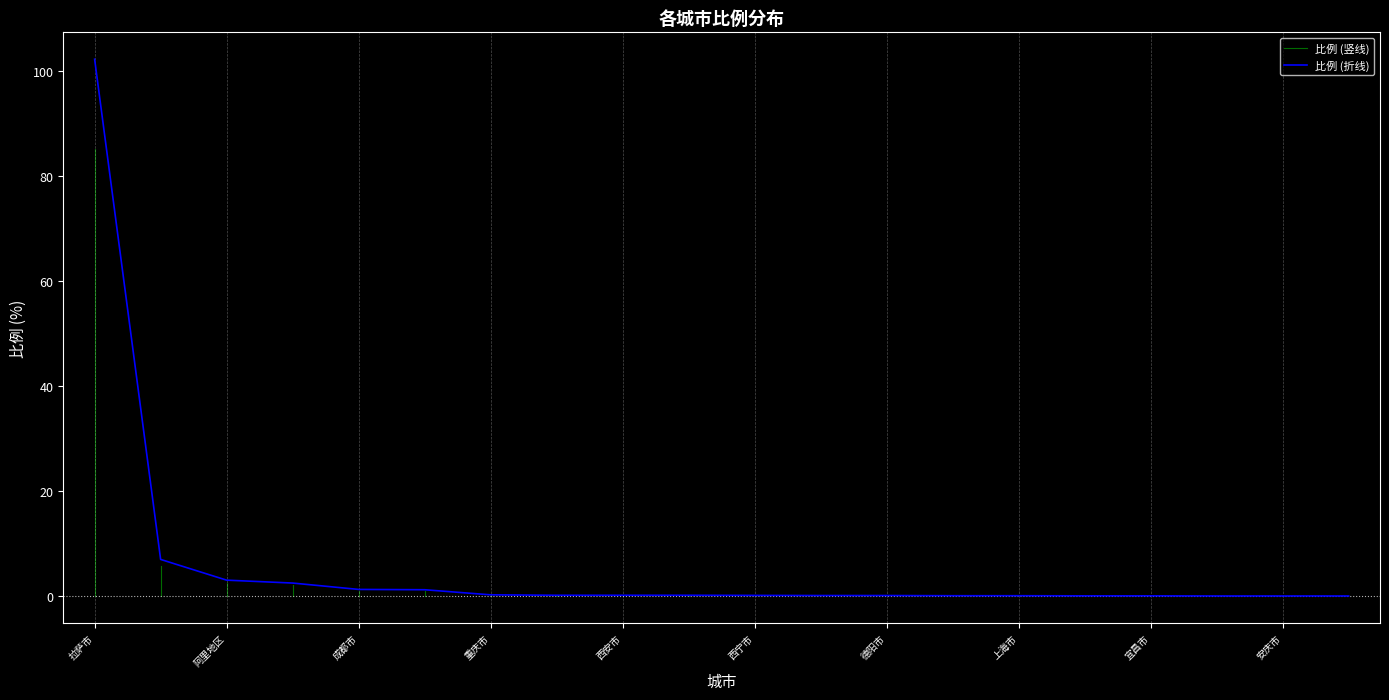

Reading right to left, list all the values displayed in this chart.

三亚市=0.0	安庆市=0.0	北京市=0.0	宜昌市=0.1	海南藏族自治州=0.1	上海市=0.1	昆明市=0.1	德阳市=0.1	咸阳市=0.1	西宁市=0.2	昌都市=0.2	西安市=0.2	海西蒙古族藏族自治州=0.2	重庆市=0.3	林芝市=1.2	成都市=1.3	那曲市=2.5	阿里地区=3.1	山南市=7.0	拉萨市=102.3